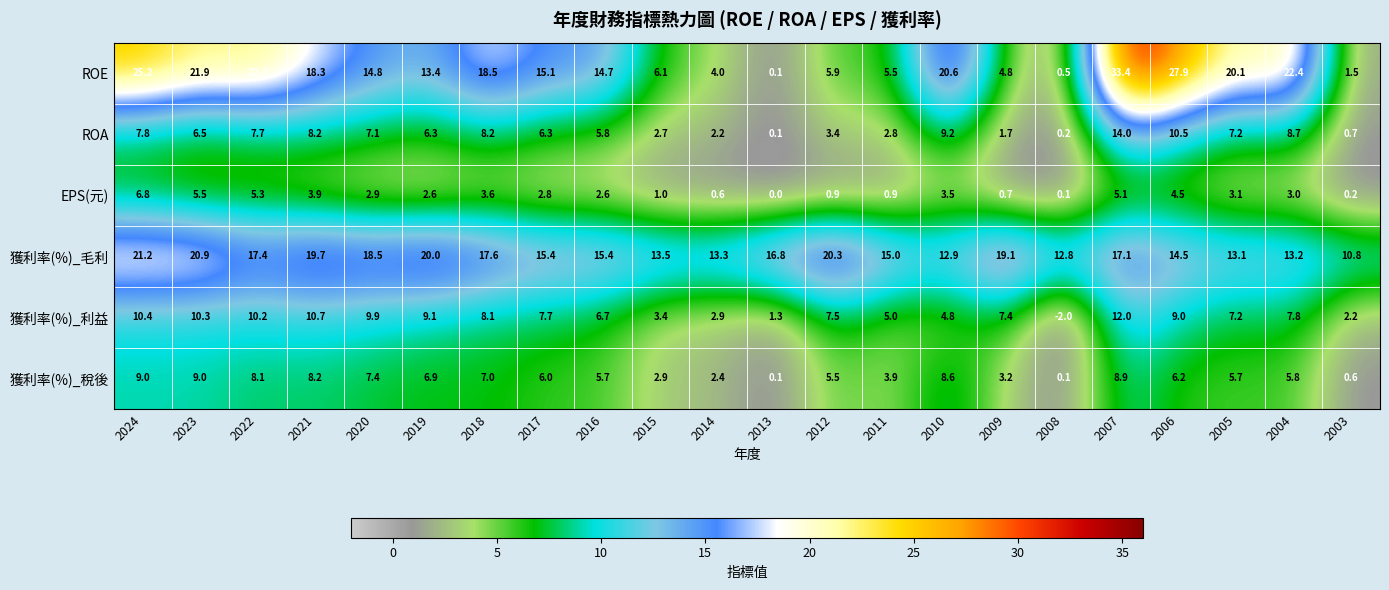

Between 2021 and 2014, which series saw the biggest shift?

ROE